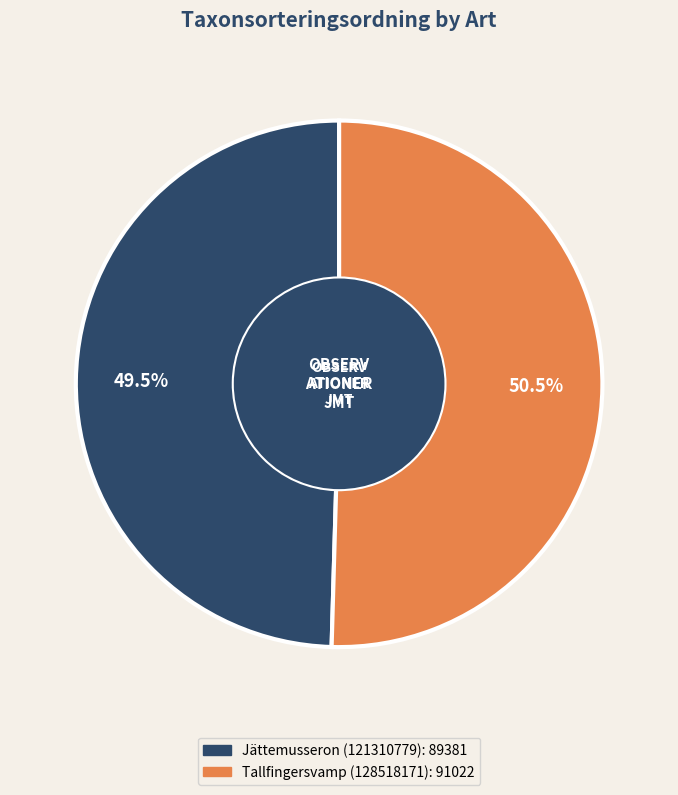

How many segments does this pie chart have?

2